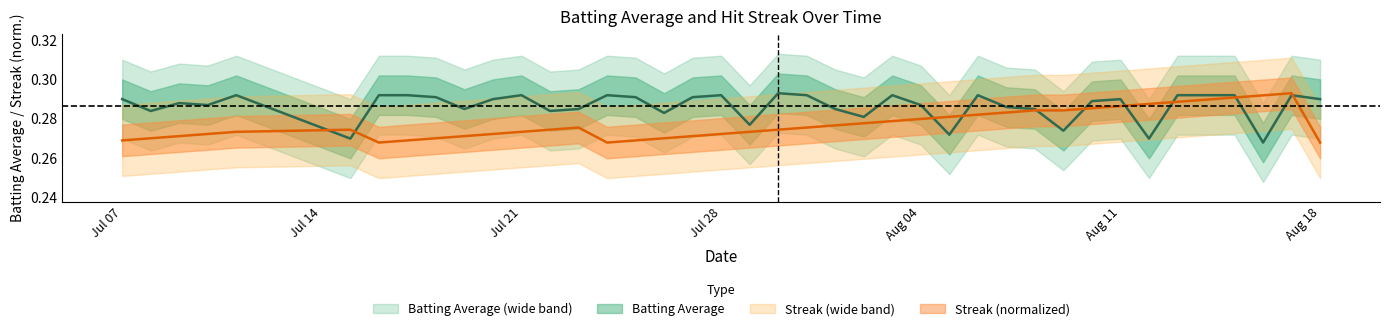

What is the sum of all streak values?

11.1